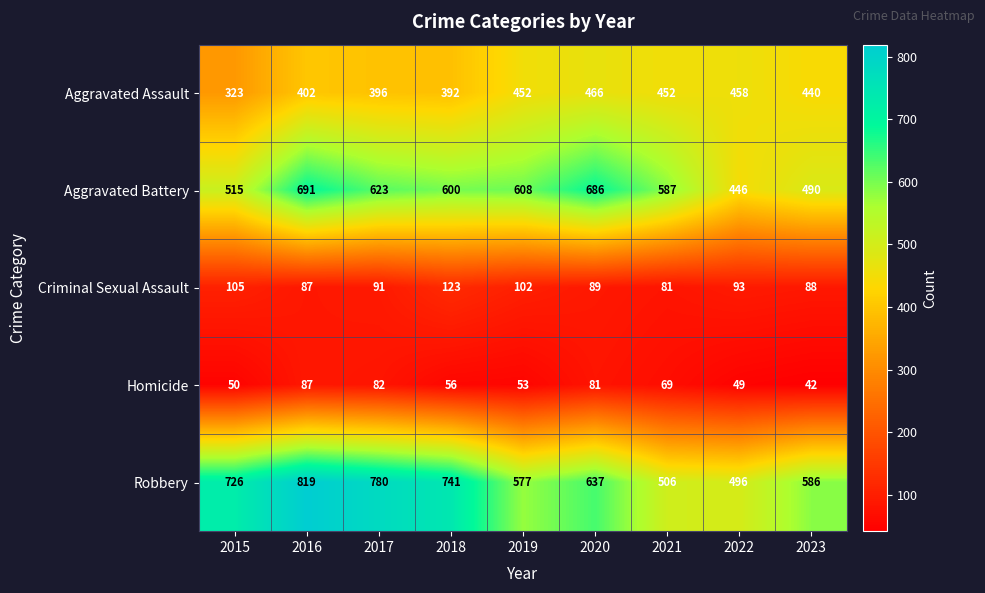

At which category is the sum across all series the highest?

2016